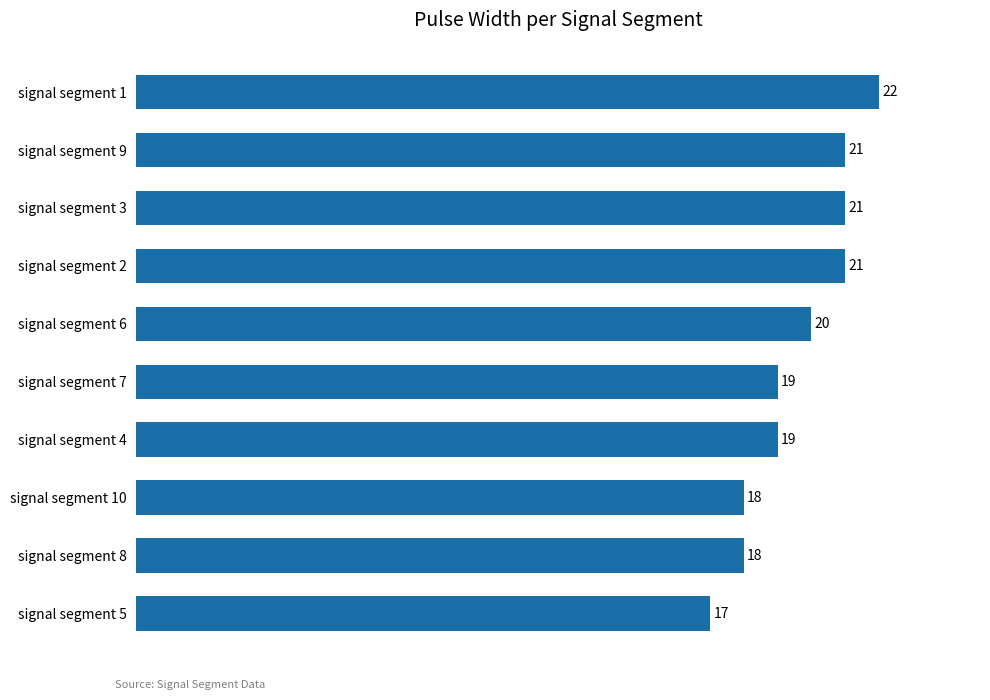

How many distinct data groups are displayed?

1